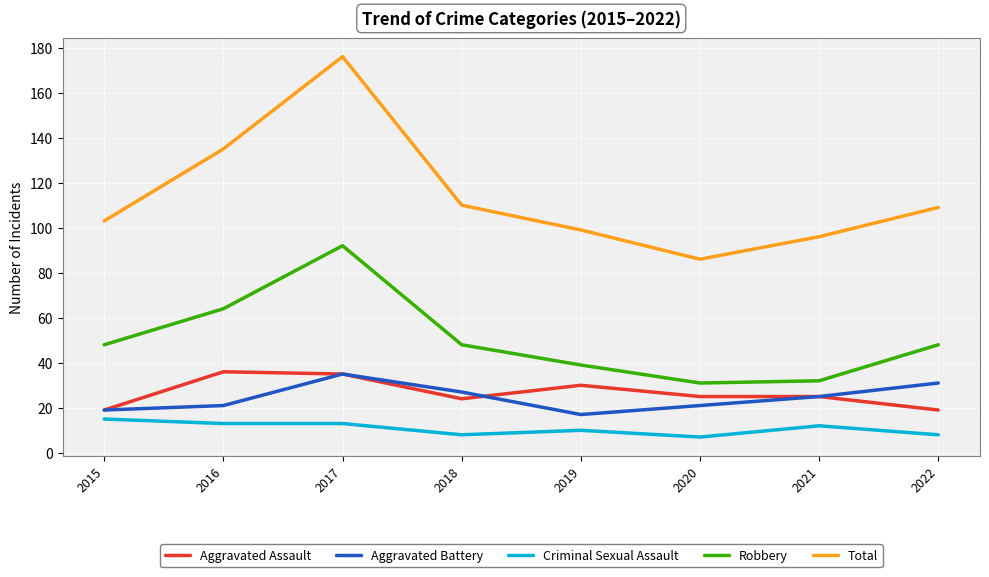

At 2020, list the series in order from largest to smallest.

Total, Robbery, Aggravated Assault, Aggravated Battery, Criminal Sexual Assault